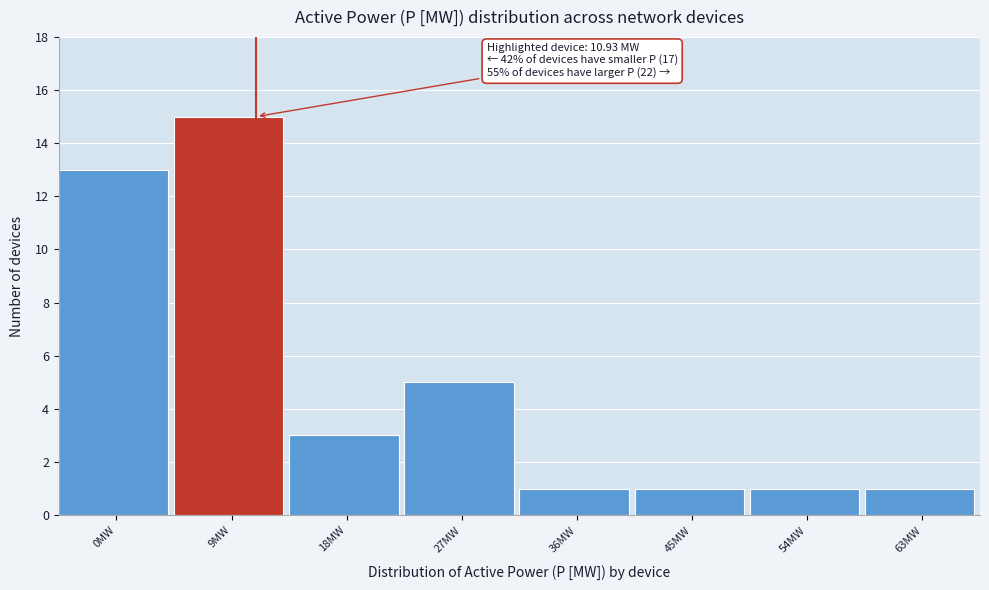

Reading left to right, transcribe all the data shown in this chart.

13	15	3	5	1	1	1	1